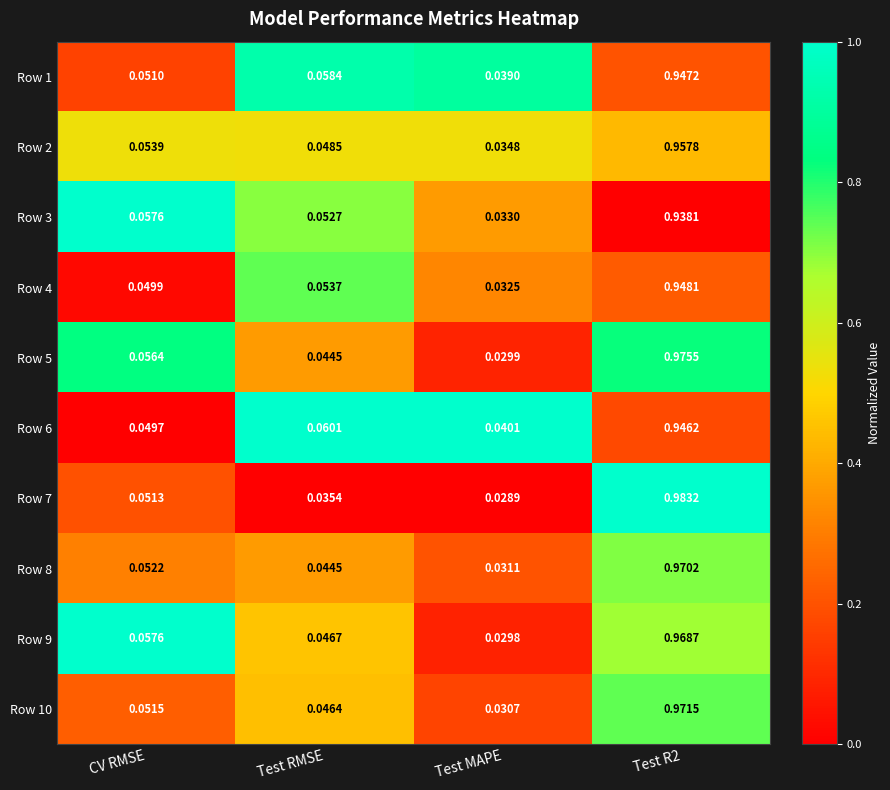

At which label is Row 9 closest to 0?

Test MAPE